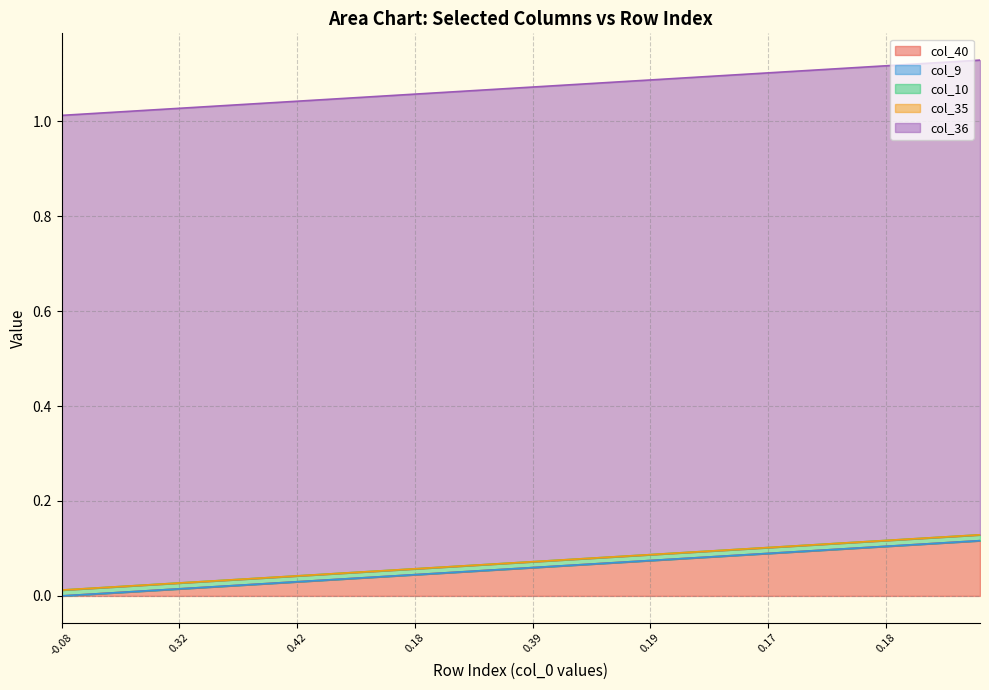

True or false: col_9 and col_10 intersect in this chart.

False